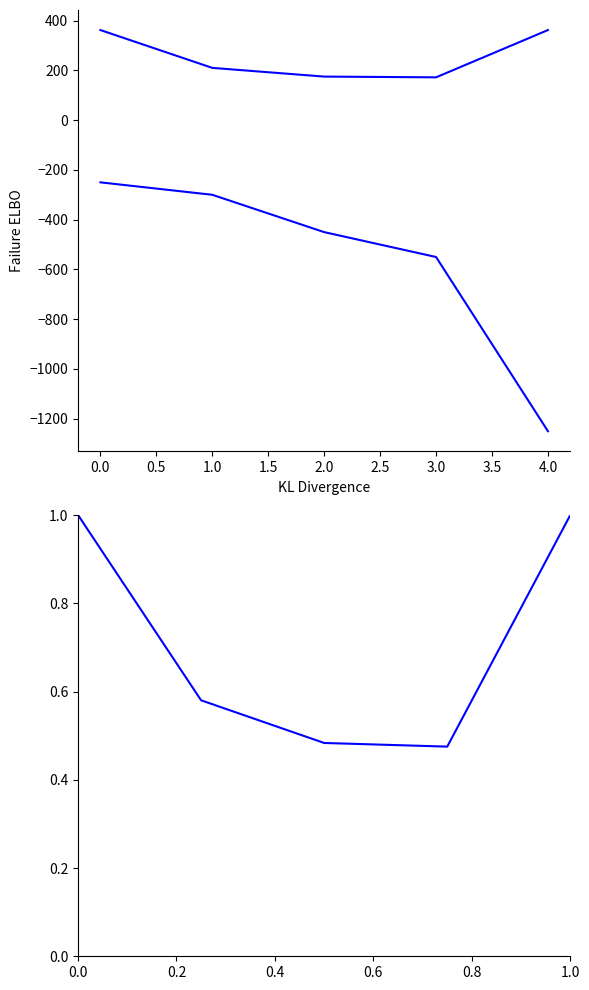

How many data points in width are less than 210?

2